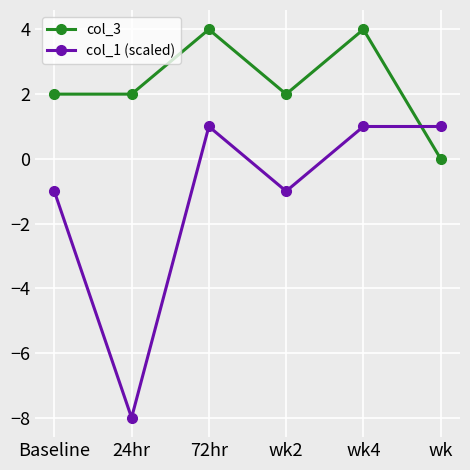

Which category has the lowest value across all series?

24hr